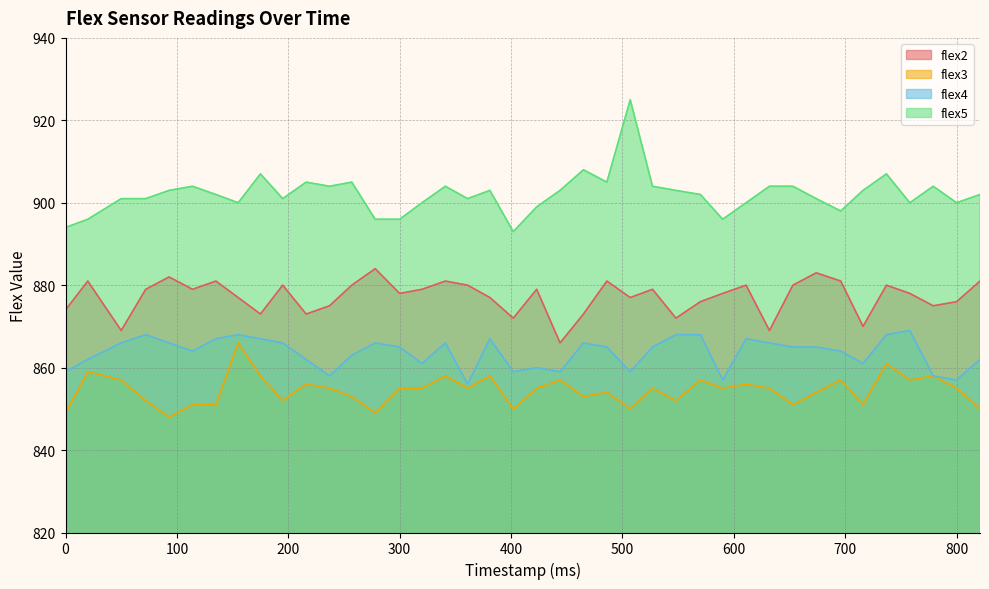

Which series has the widest spread of values?

flex5